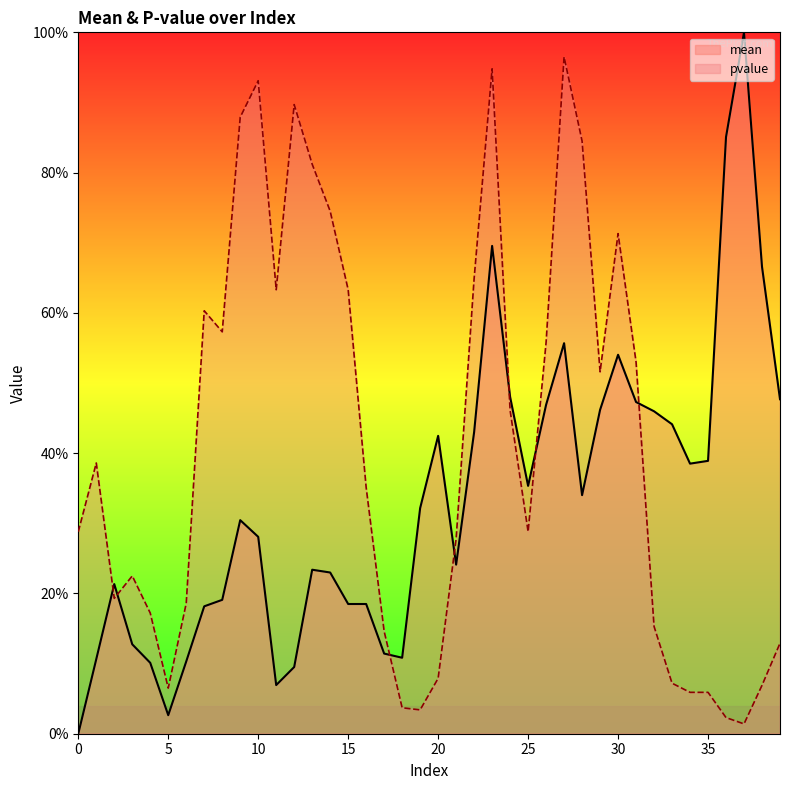

What are all the series names shown in the legend?

mean, pvalue